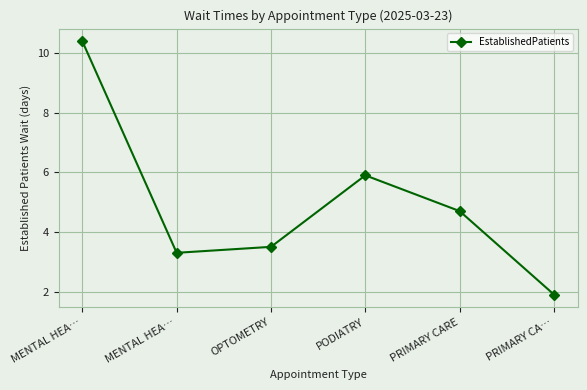

Where is the first local minimum?

MENTAL HEA…